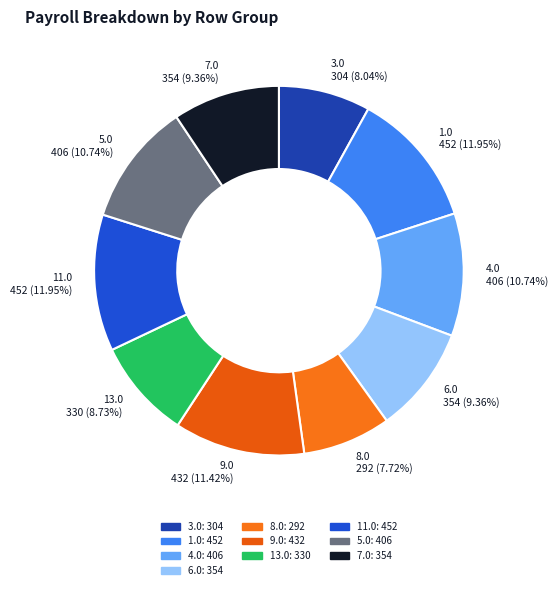

What percentage is the 6.0 slice, to the nearest percent?

9%